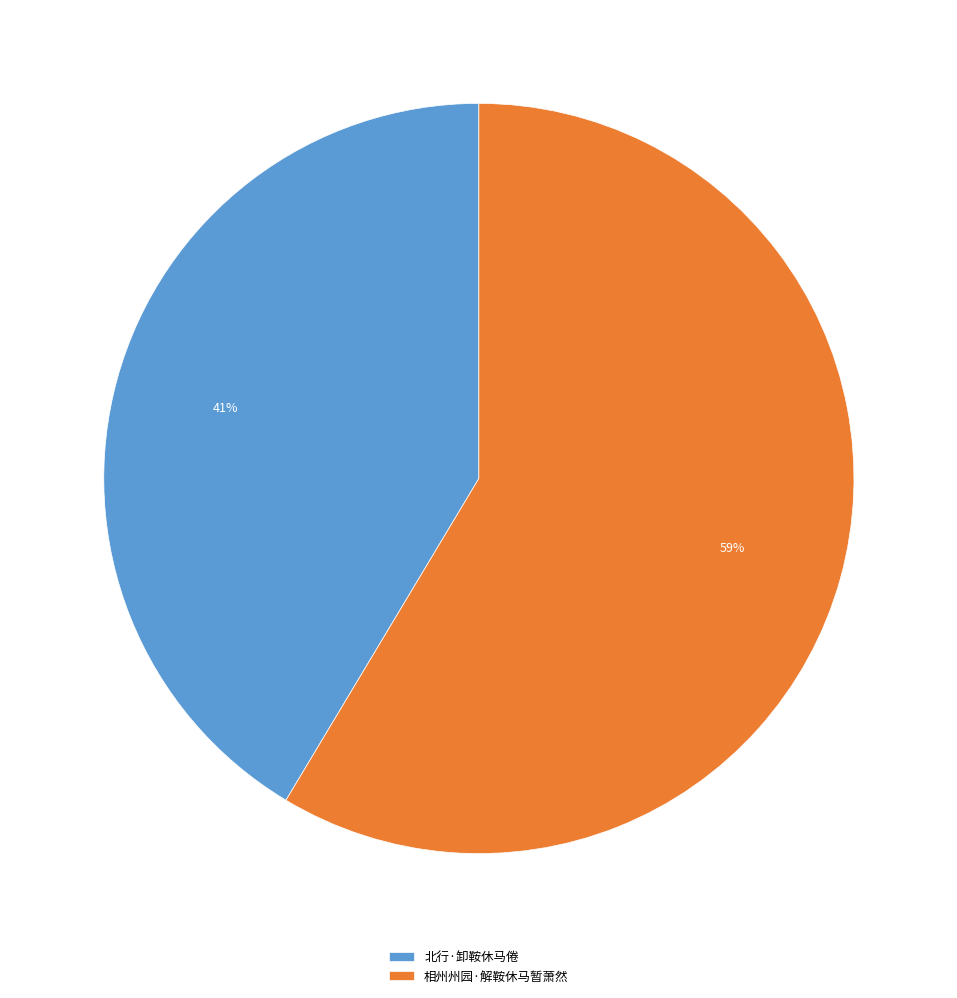

Between 相州州园·解鞍休马暂萧然 and 北行·卸鞍休马倦, which is larger?

相州州园·解鞍休马暂萧然